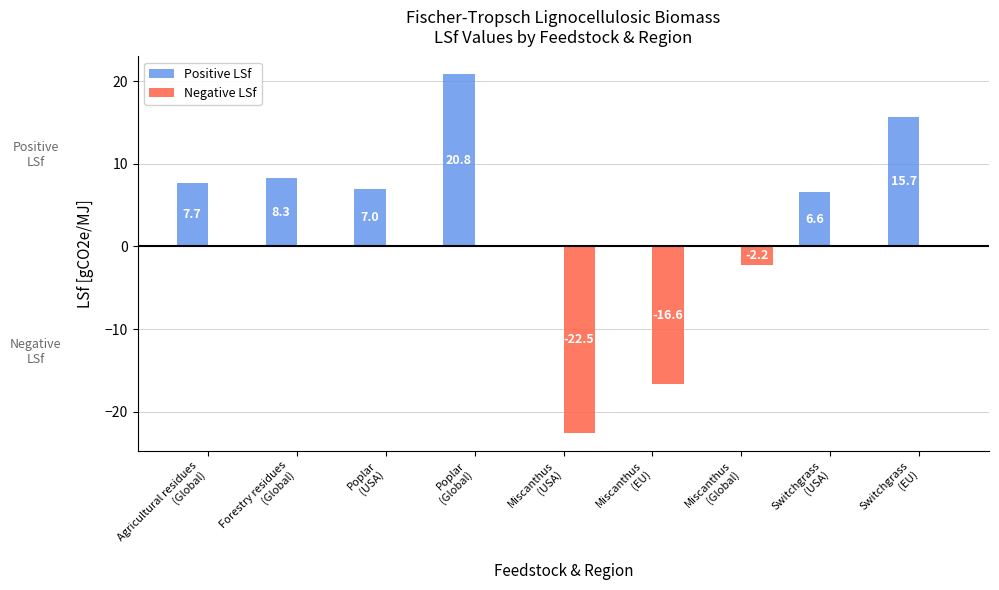

What is the approximate value of Positive LSf at Forestry residues
(Global)?

8.3